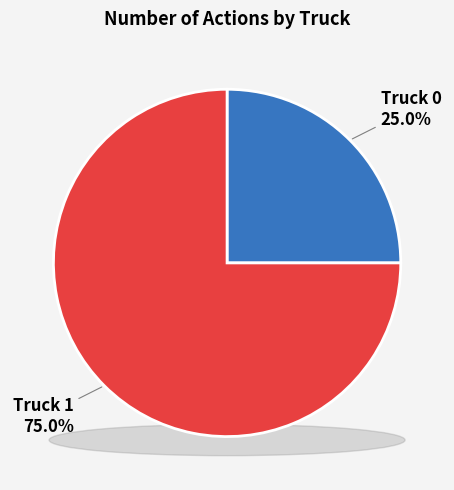

What percentage is NOT represented by Truck 0?

75.0%